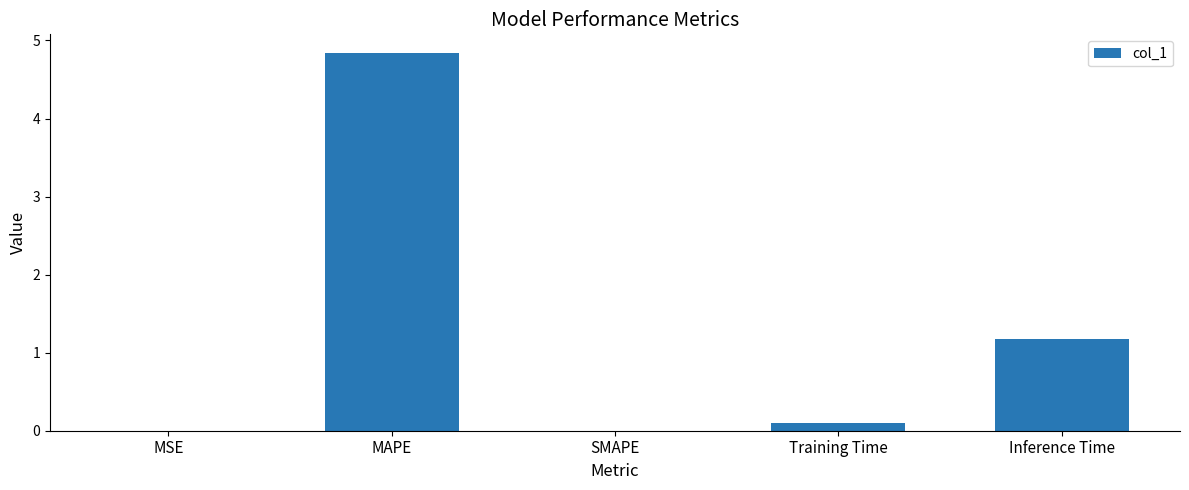

What is the sum of the values at MAPE and Training Time?

4.9